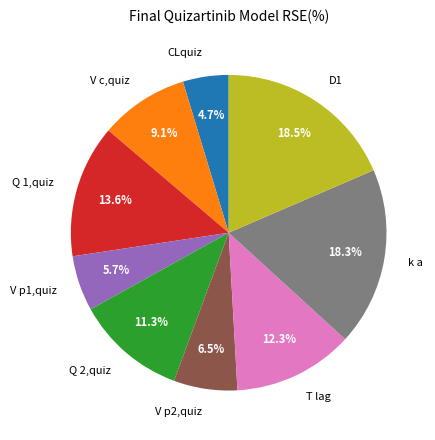

Which category has the smallest portion of the pie?

CLquiz